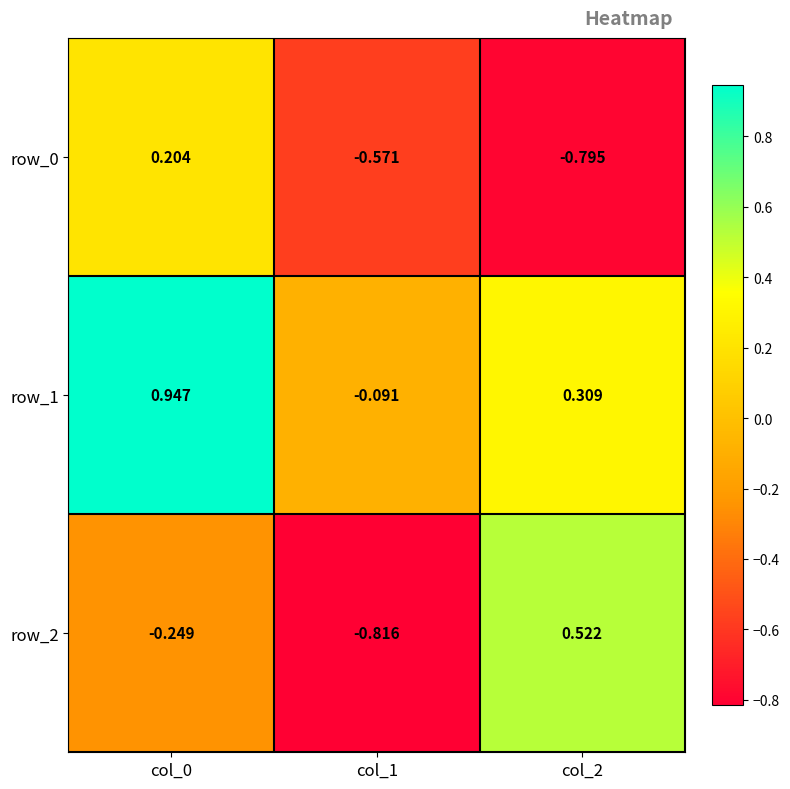

True or false: row_1 has a value of -0.2 at col_1.

False